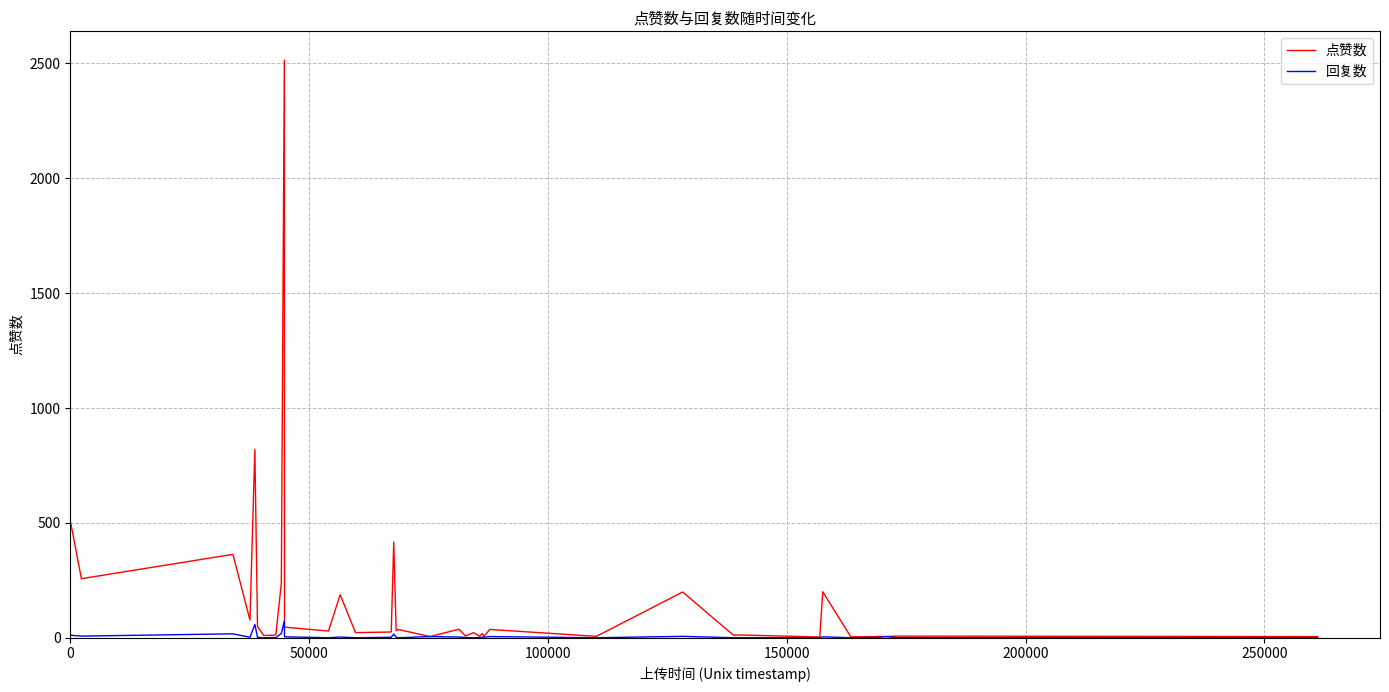

What is the greatest value displayed?

2514